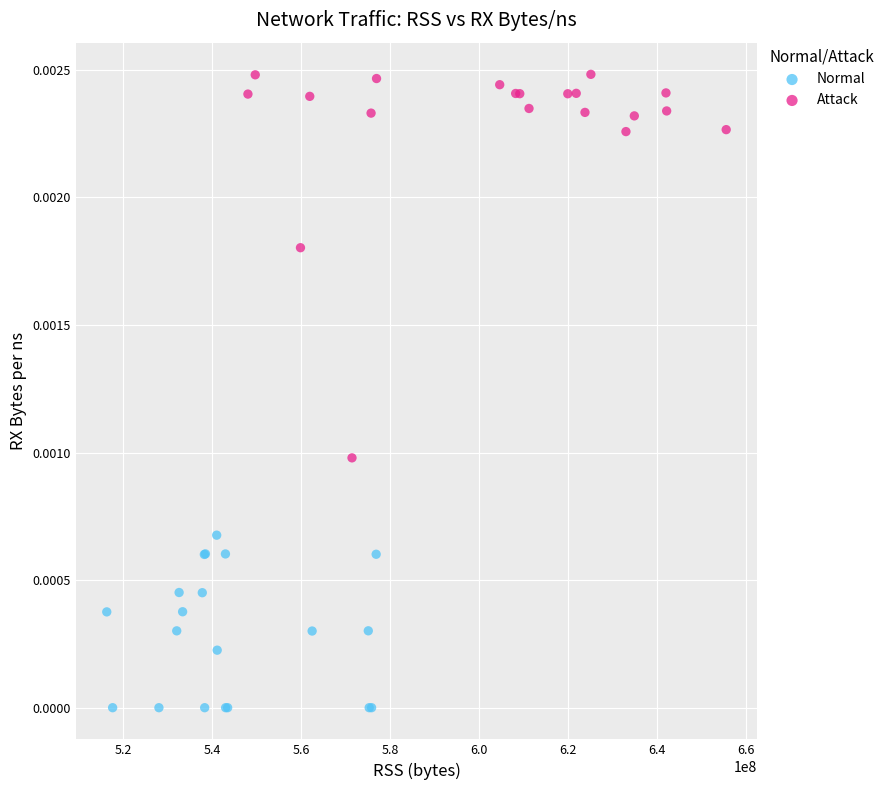

Which series reaches the minimum Y coordinate?

Normal